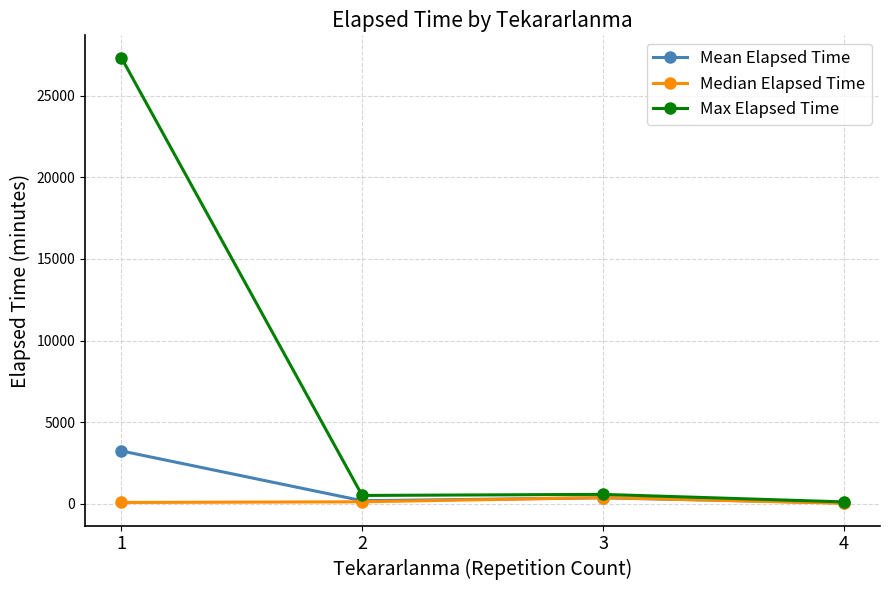

True or false: Median Elapsed Time has more than 1 points higher than both neighbors.

False